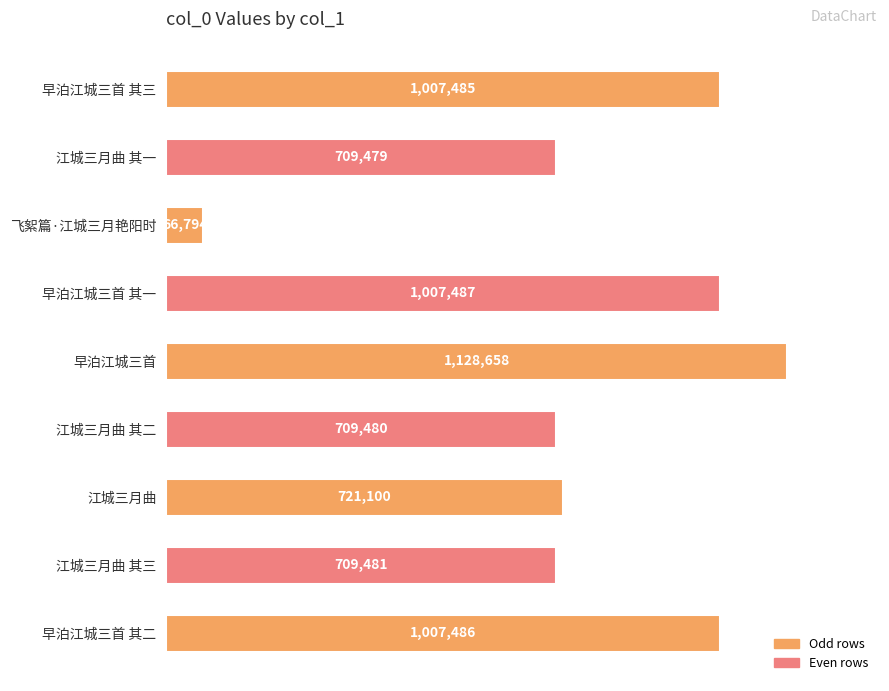

Are the bars horizontal?

Yes